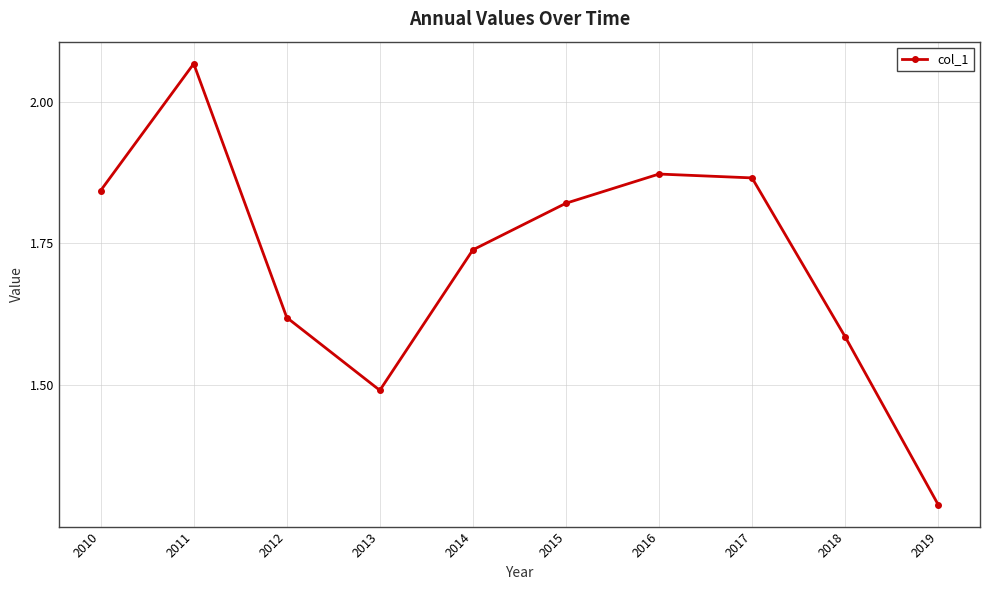

Where is the first local minimum?

2013